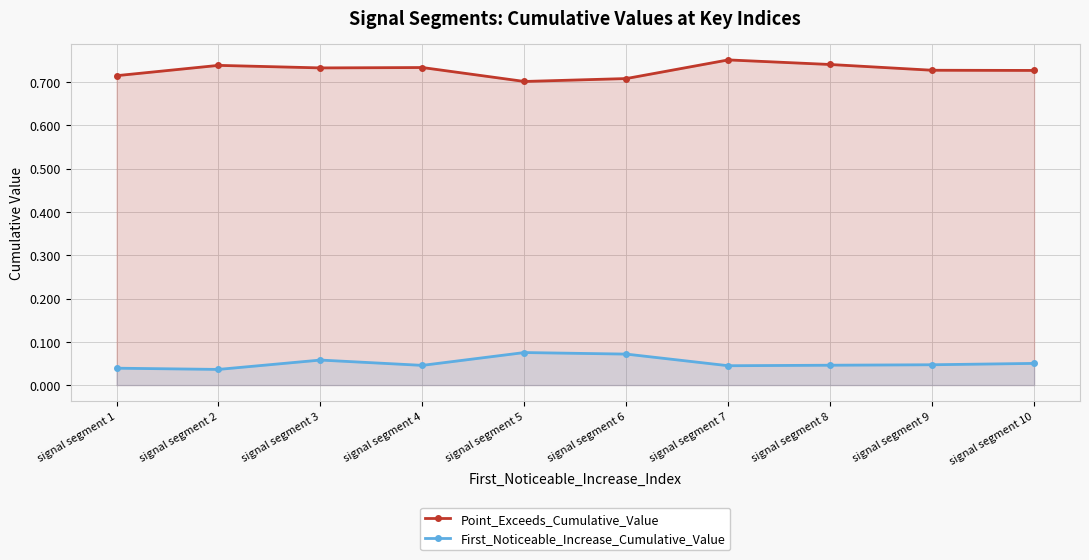

What is the average value of the First_Noticeable_Increase_Cumulative_Value series?

0.1